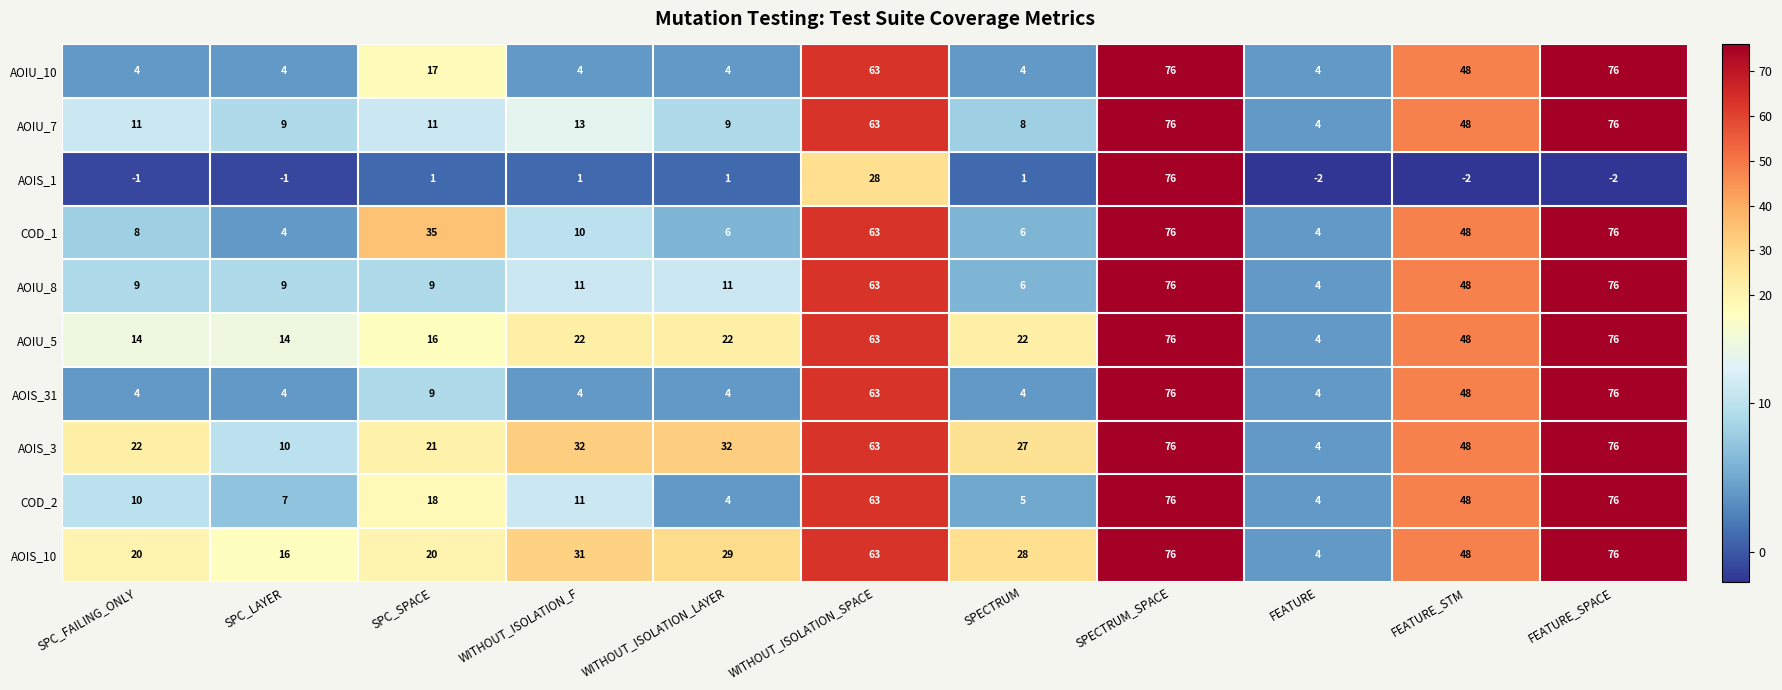

What is the greatest value displayed?

76